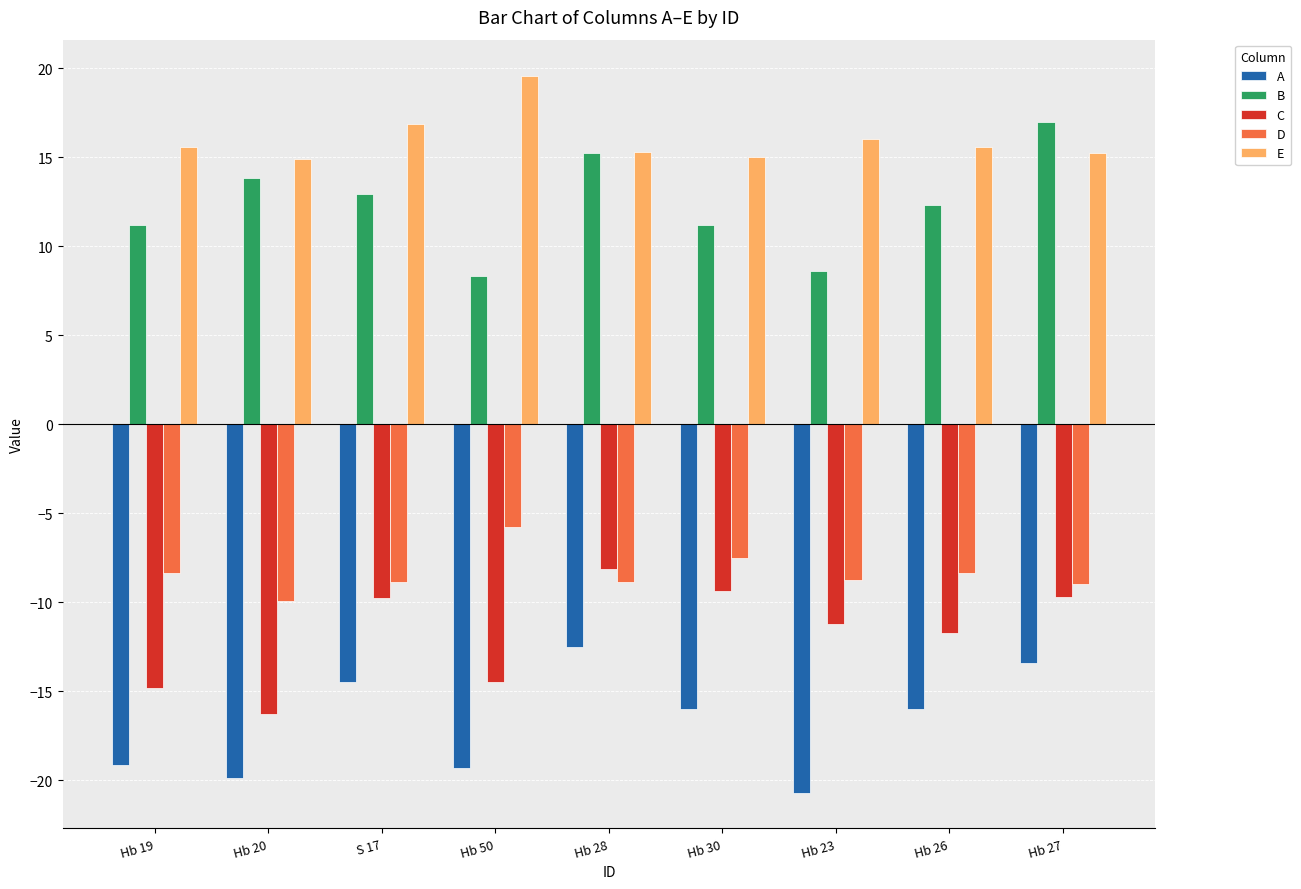

How many bars are there in total?

45